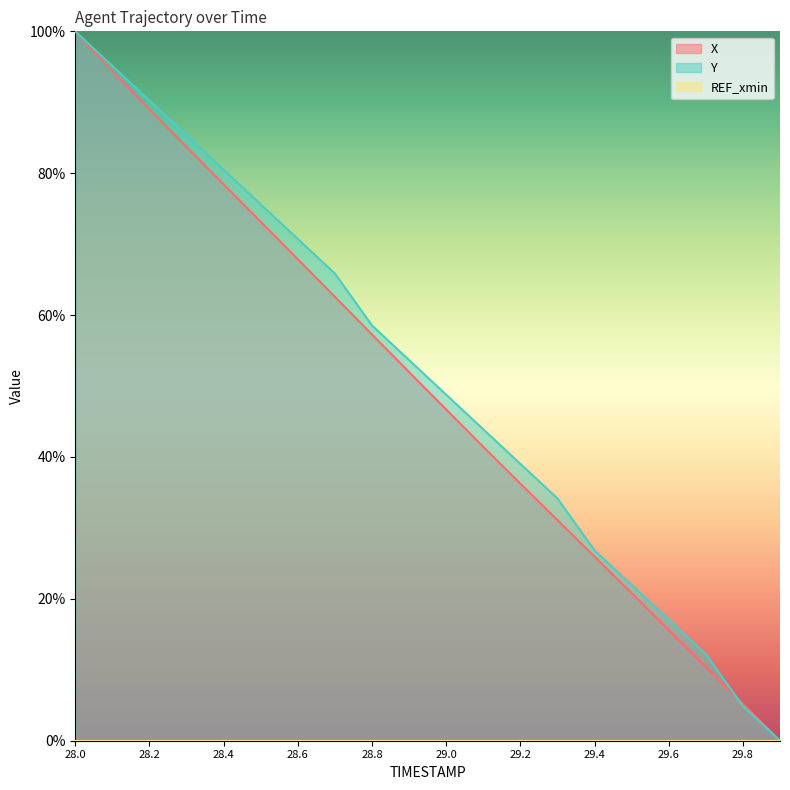

The Y series shows 16.6 at 29.2. True or false?

False